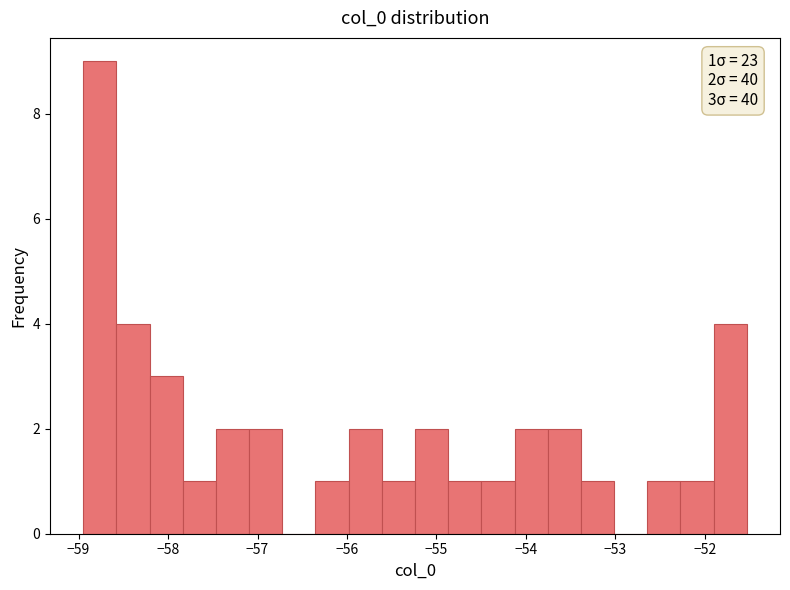

Around what value on the x-axis is the tallest bar? Give the approximate position of its centre, as read against the axis.

-58.8